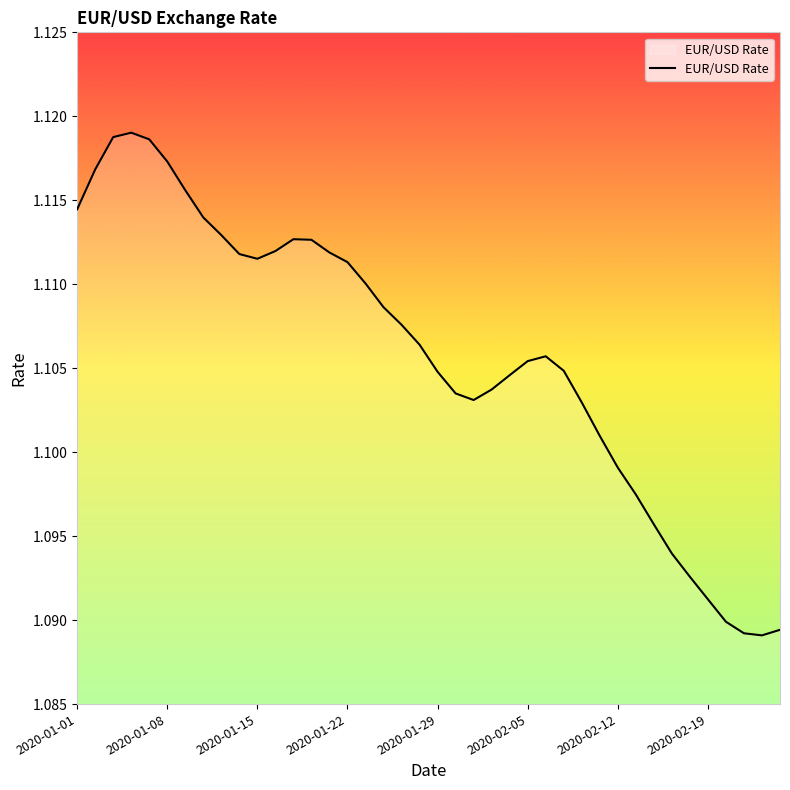

How many lines are shown in the chart?

1